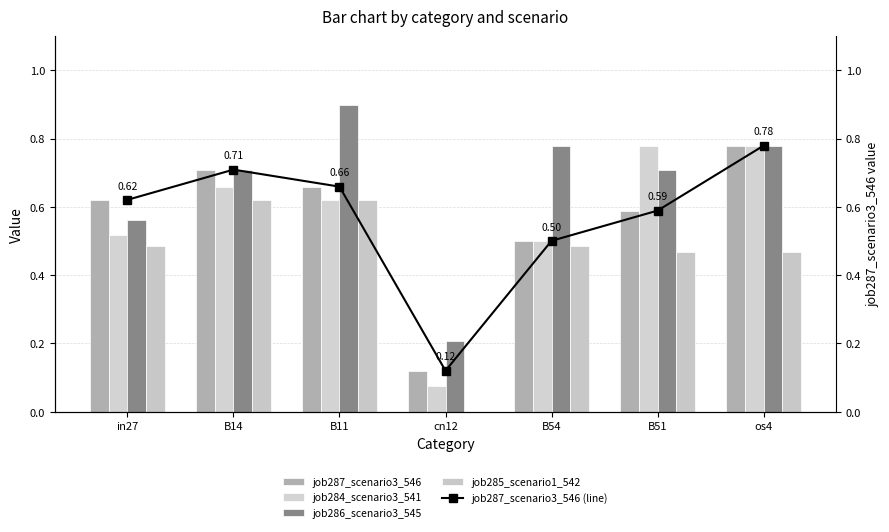

Reading left to right, list all the values displayed in this chart.

job287_scenario3_546: 0.6	0.7	0.7	0.1	0.5	0.6	0.8
job284_scenario3_541: 0.5	0.7	0.6	0.1	0.5	0.8	0.8
job286_scenario3_545: 0.6	0.7	0.9	0.2	0.8	0.7	0.8
job285_scenario1_542: 0.5	0.6	0.6	0.0	0.5	0.5	0.5
job287_scenario3_546 (line): 0.6	0.7	0.7	0.1	0.5	0.6	0.8